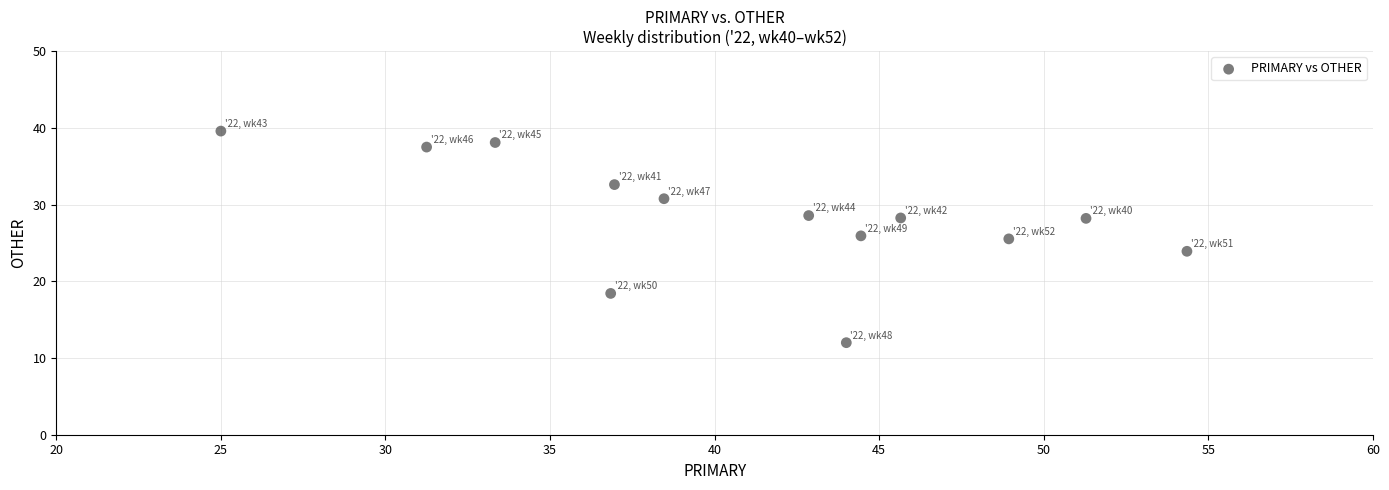

What is the range of Y values (max minus min)?

27.6